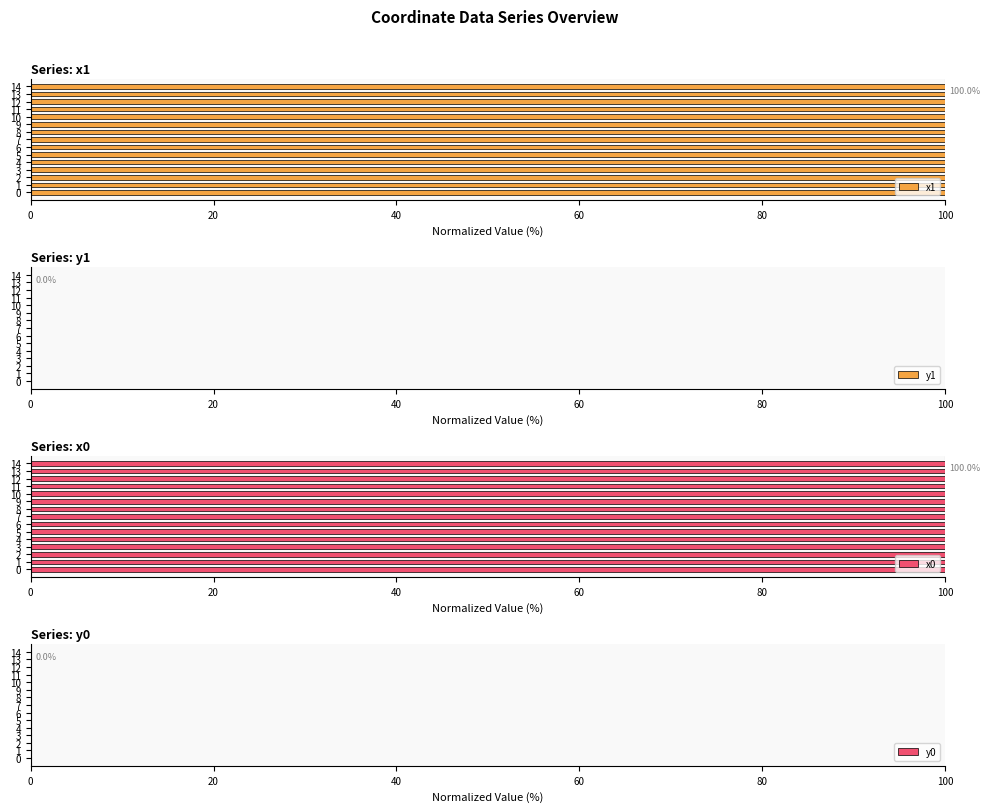

What is the difference between the highest and lowest values at 0?

100.0